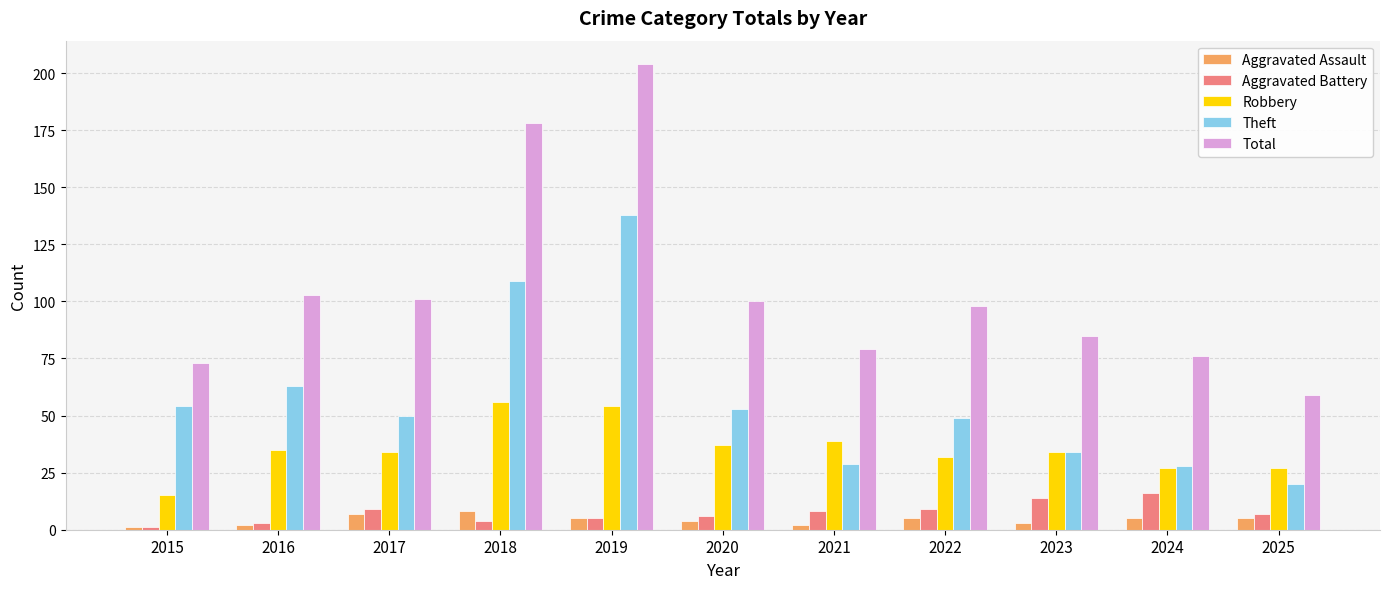

At which label does Robbery first exceed 34?

2016